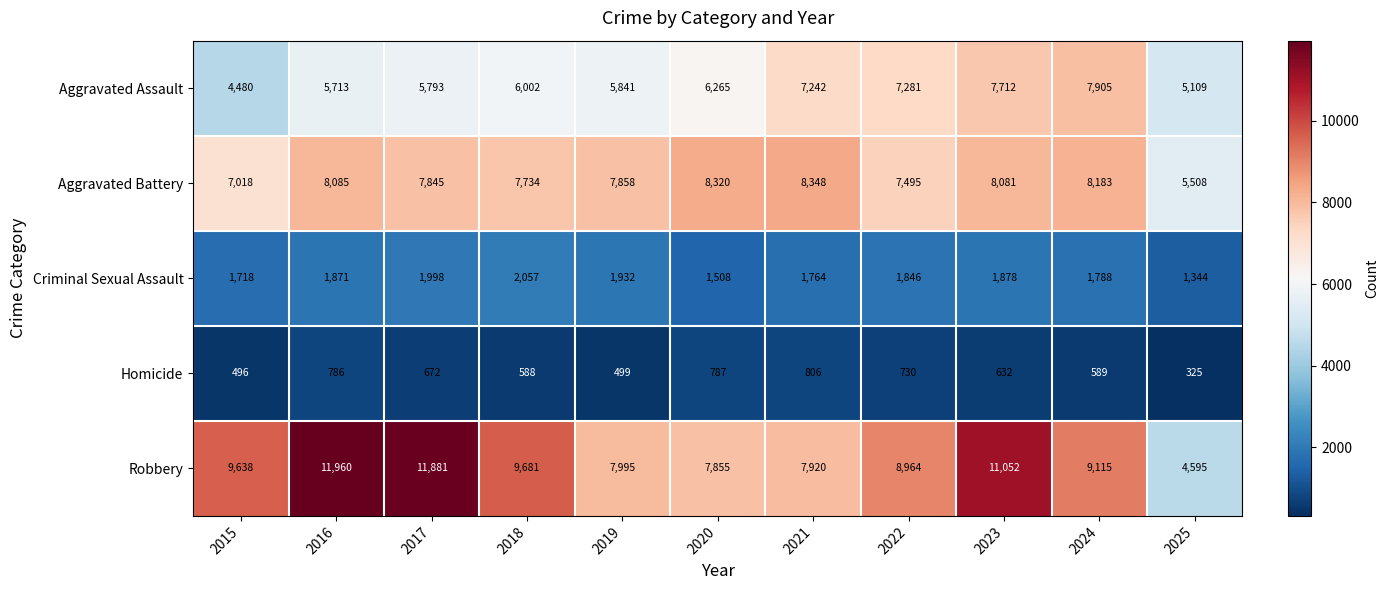

Which series has the largest range (max minus min)?

Robbery